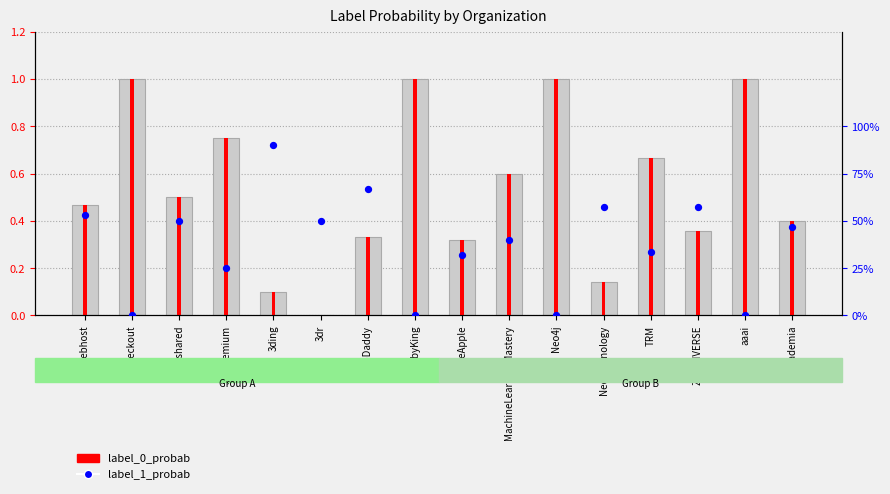

What is the total value across all series at aaai?

1.0